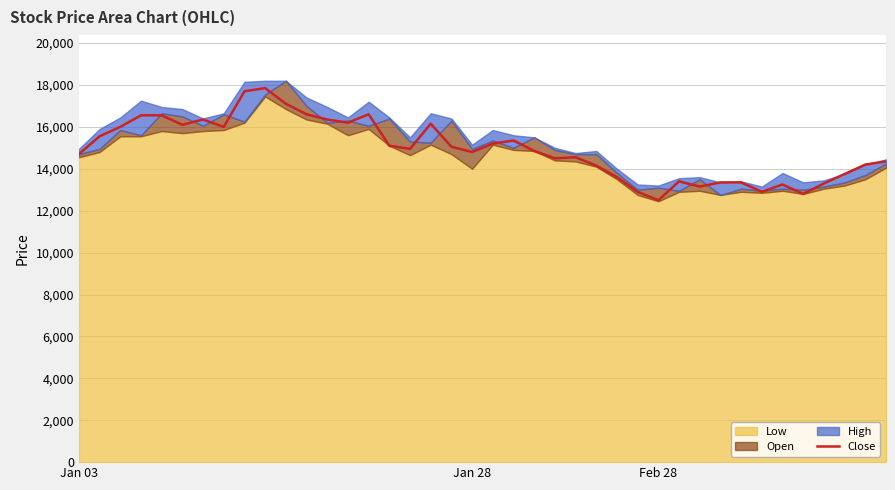

What is the label of the 11th point from the right?

29